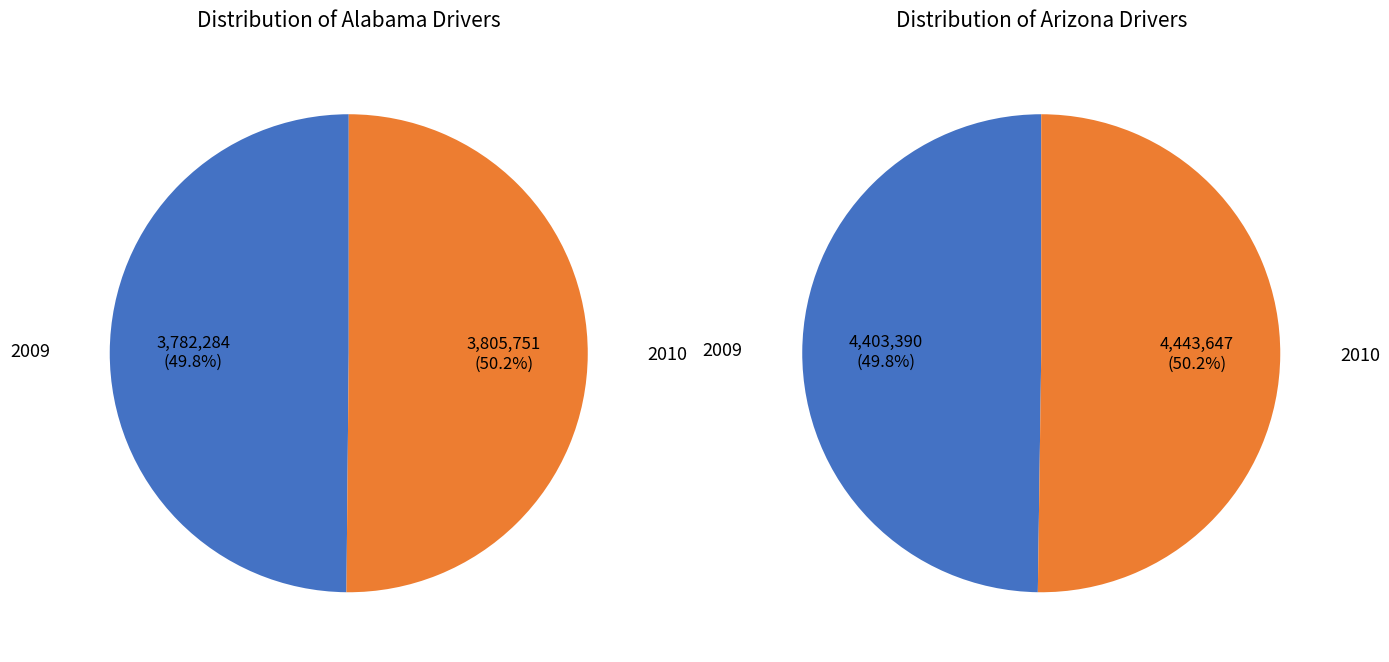

How many segments does this pie chart have?

2